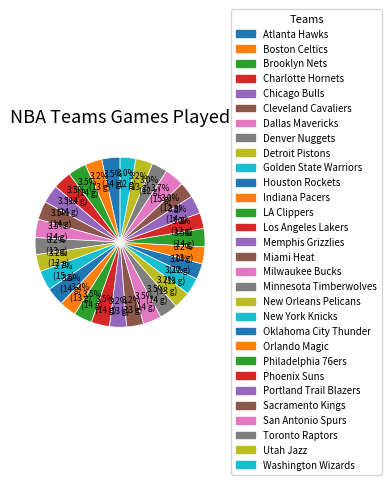

Is it true that Chicago Bulls is 3% of the pie?

True